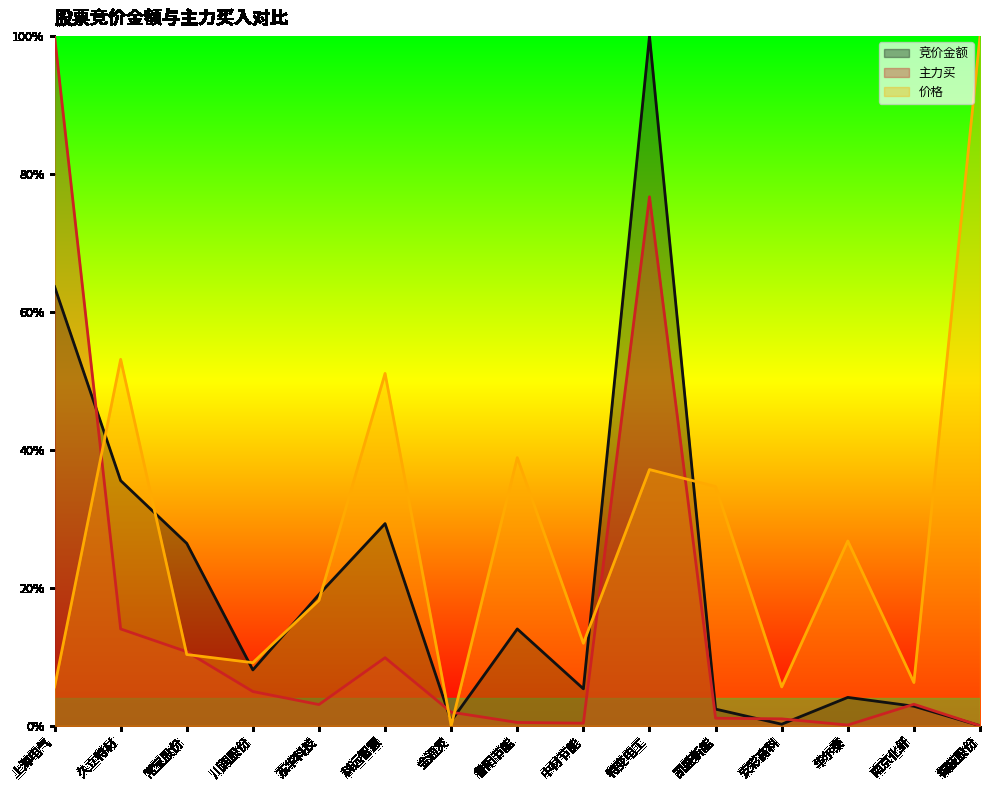

Reading right to left, extract all data points from this chart.

竞价金额: 0.0	0.0	0.0	0.0	0.0	1.0	0.1	0.1	0.0	0.3	0.2	0.1	0.3	0.4	0.6
主力买: 0.0	0.0	0.0	0.0	0.0	0.8	0.0	0.0	0.0	0.1	0.0	0.0	0.1	0.1	1.0
价格: 1.0	0.1	0.3	0.1	0.3	0.4	0.1	0.4	0.0	0.5	0.2	0.1	0.1	0.5	0.1